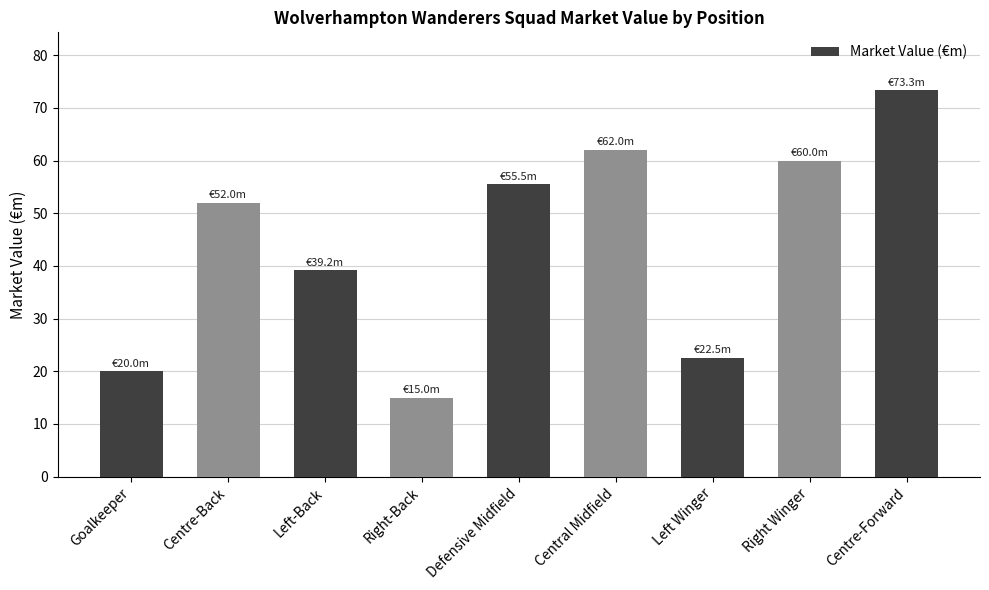

What is the sum of the values at Centre-Back and Left Winger?

74.5